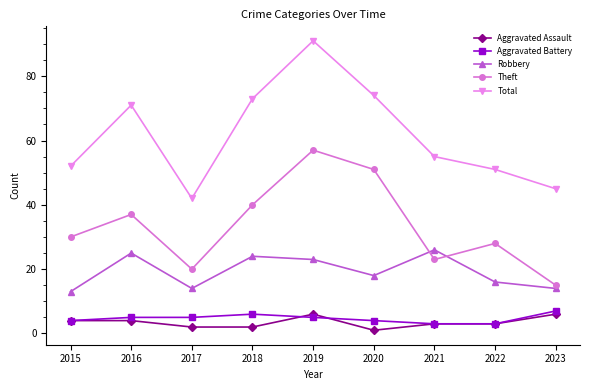

Reading left to right, extract all data points from this chart.

Aggravated Assault: 2015=4	2016=4	2017=2	2018=2	2019=6	2020=1	2021=3	2022=3	2023=6
Aggravated Battery: 2015=4	2016=5	2017=5	2018=6	2019=5	2020=4	2021=3	2022=3	2023=7
Robbery: 2015=13	2016=25	2017=14	2018=24	2019=23	2020=18	2021=26	2022=16	2023=14
Theft: 2015=30	2016=37	2017=20	2018=40	2019=57	2020=51	2021=23	2022=28	2023=15
Total: 2015=52	2016=71	2017=42	2018=73	2019=91	2020=74	2021=55	2022=51	2023=45